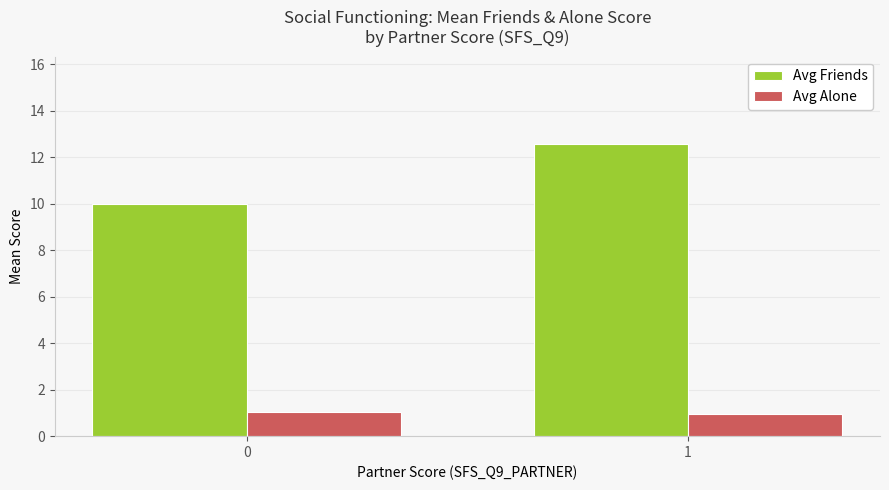

List the series in order of their peak value, lowest first.

Avg Alone, Avg Friends